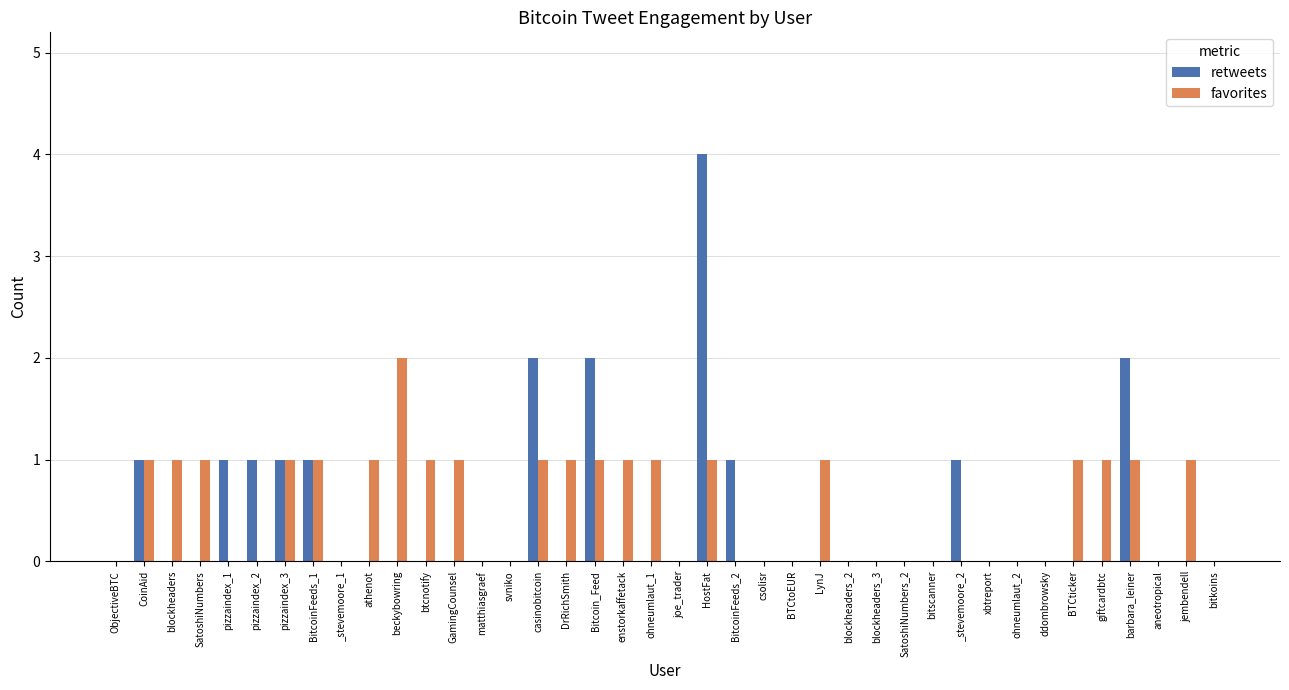

Which series changed the most between Bitcoin_Feed and HostFat?

retweets